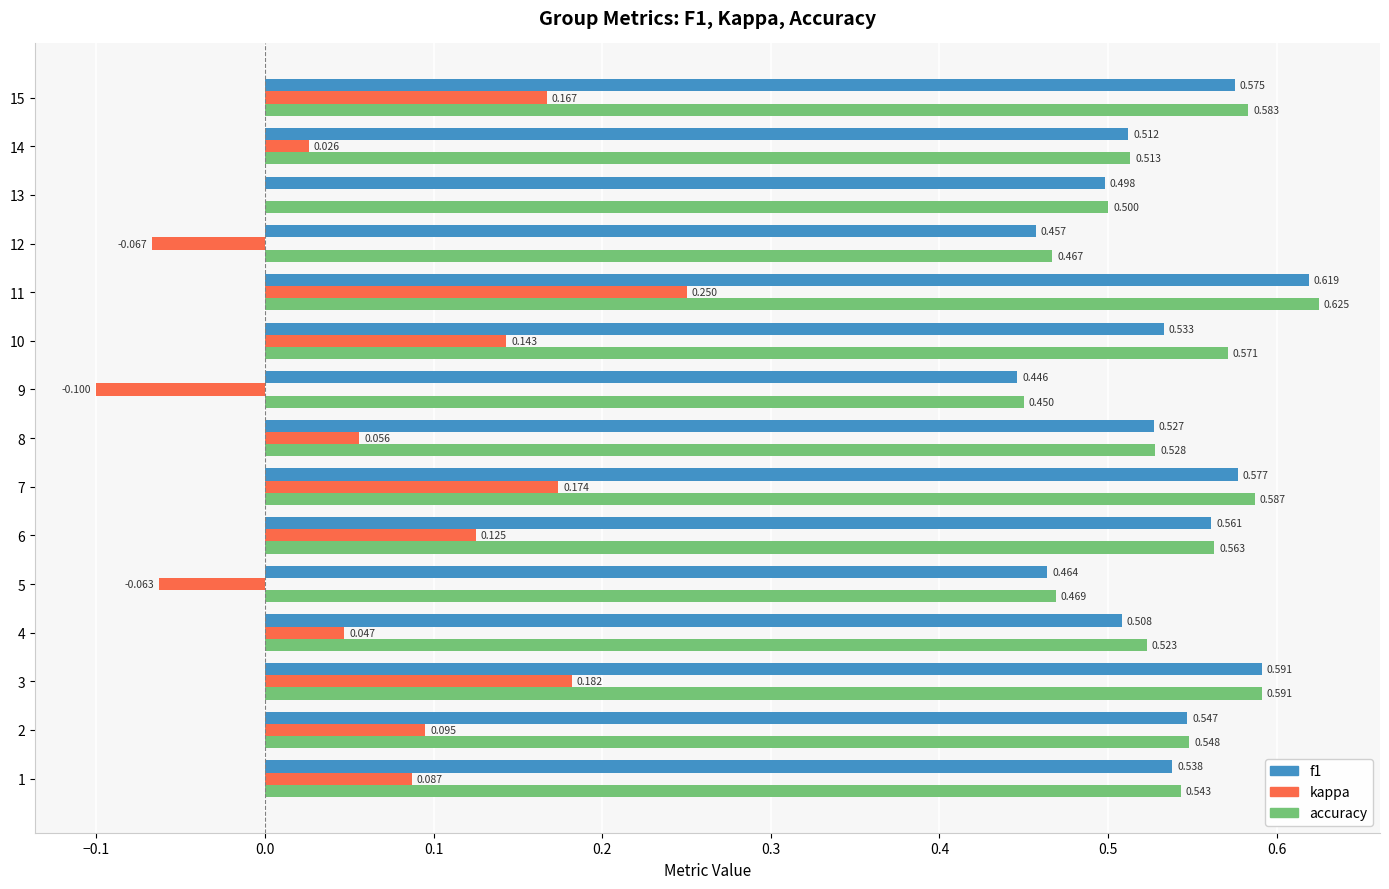

Is the value of kappa at 4 greater than the value of f1 at 11?

No